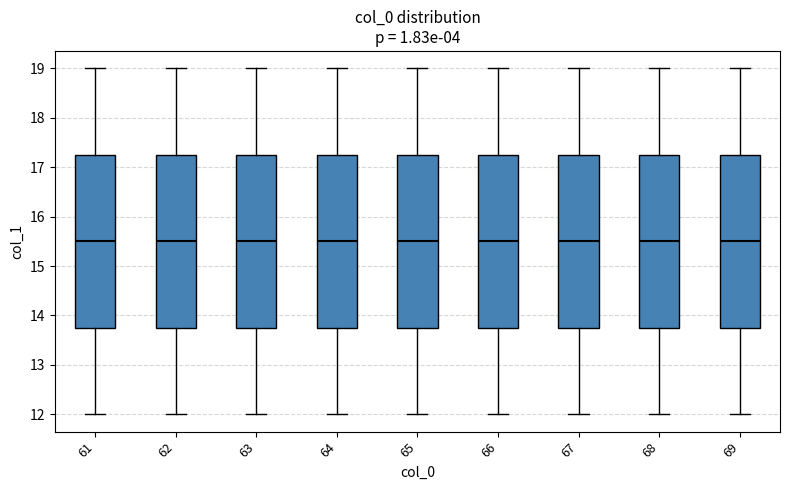

Reading left to right, read every box against the y-axis: the position of its median line, the range the box covers, and the ends of its whiskers. The values are not printed on the chart, so give them approximately, as read against the axis.

61: median 15.5, box 13.8 to 17.3, whiskers 12.0 to 19.0
62: median 15.5, box 13.8 to 17.3, whiskers 12.0 to 19.0
63: median 15.5, box 13.8 to 17.3, whiskers 12.0 to 19.0
64: median 15.5, box 13.8 to 17.3, whiskers 12.0 to 19.0
65: median 15.5, box 13.8 to 17.3, whiskers 12.0 to 19.0
66: median 15.5, box 13.8 to 17.3, whiskers 12.0 to 19.0
67: median 15.5, box 13.8 to 17.3, whiskers 12.0 to 19.0
68: median 15.5, box 13.8 to 17.3, whiskers 12.0 to 19.0
69: median 15.5, box 13.8 to 17.3, whiskers 12.0 to 19.0